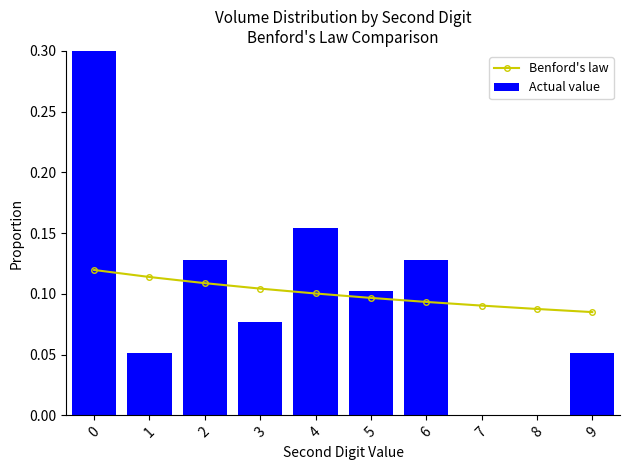

How many groups of bars are there?

10